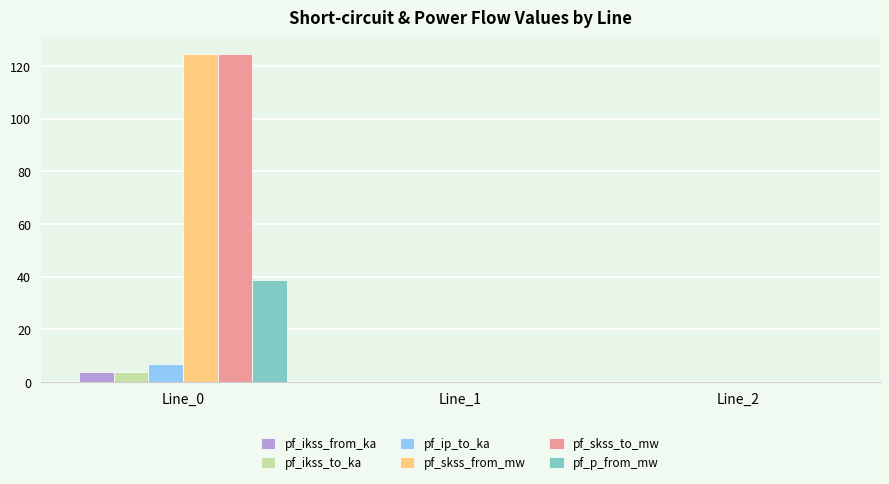

The pf_p_from_mw series shows 38.9 at Line_0. True or false?

True